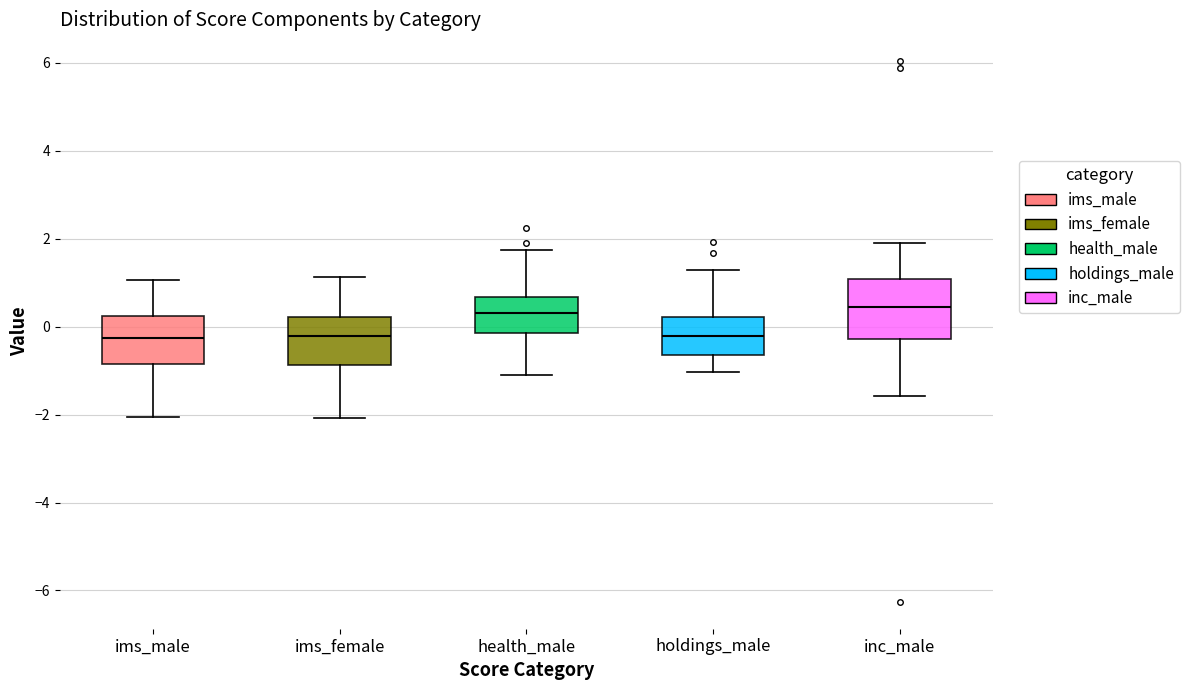

Where is the lower edge of the box for holdings_male on the y-axis? The values are not printed on the chart, so give them approximately, as read against the axis.

-0.6